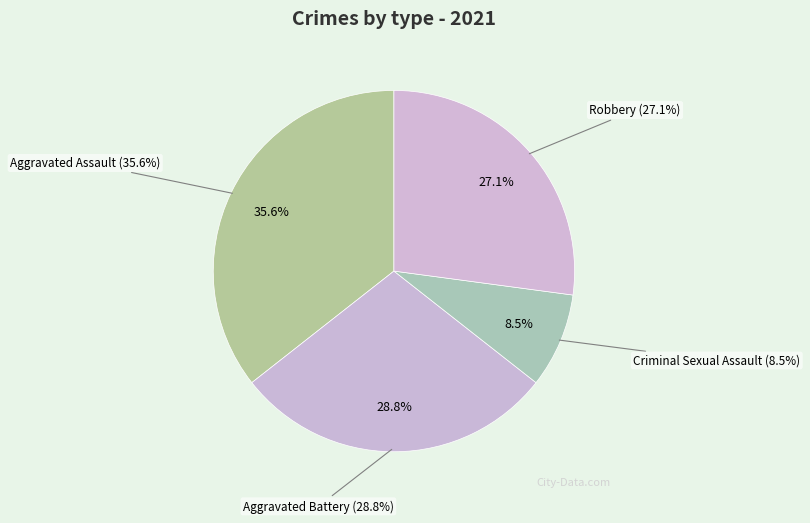

What is the total percentage of Aggravated Battery and Criminal Sexual Assault?

37.3%